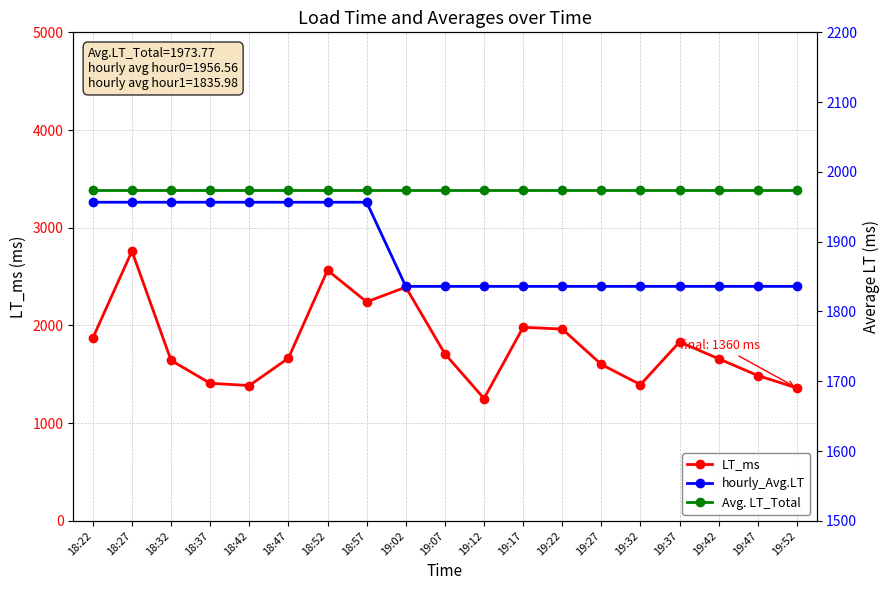

Reading left to right, extract all data points from this chart.

LT_ms: 18:22=1872.0	18:27=2761.0	18:32=1642.0	18:37=1408.0	18:42=1385.0	18:47=1665.0	18:52=2565.0	18:57=2241.0	19:02=2392.0	19:07=1710.0	19:12=1252.0	19:17=1981.0	19:22=1963.0	19:27=1601.0	19:32=1394.0	19:37=1831.0	19:42=1659.0	19:47=1487.0	19:52=1360.0
hourly_Avg.LT: 18:22=1956.6	18:27=1956.6	18:32=1956.6	18:37=1956.6	18:42=1956.6	18:47=1956.6	18:52=1956.6	18:57=1956.6	19:02=1836.0	19:07=1836.0	19:12=1836.0	19:17=1836.0	19:22=1836.0	19:27=1836.0	19:32=1836.0	19:37=1836.0	19:42=1836.0	19:47=1836.0	19:52=1836.0
Avg. LT_Total: 18:22=1973.8	18:27=1973.8	18:32=1973.8	18:37=1973.8	18:42=1973.8	18:47=1973.8	18:52=1973.8	18:57=1973.8	19:02=1973.8	19:07=1973.8	19:12=1973.8	19:17=1973.8	19:22=1973.8	19:27=1973.8	19:32=1973.8	19:37=1973.8	19:42=1973.8	19:47=1973.8	19:52=1973.8